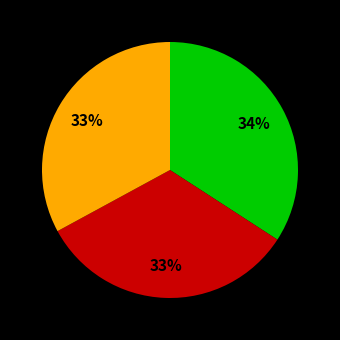

Does any single category account for the majority?

No